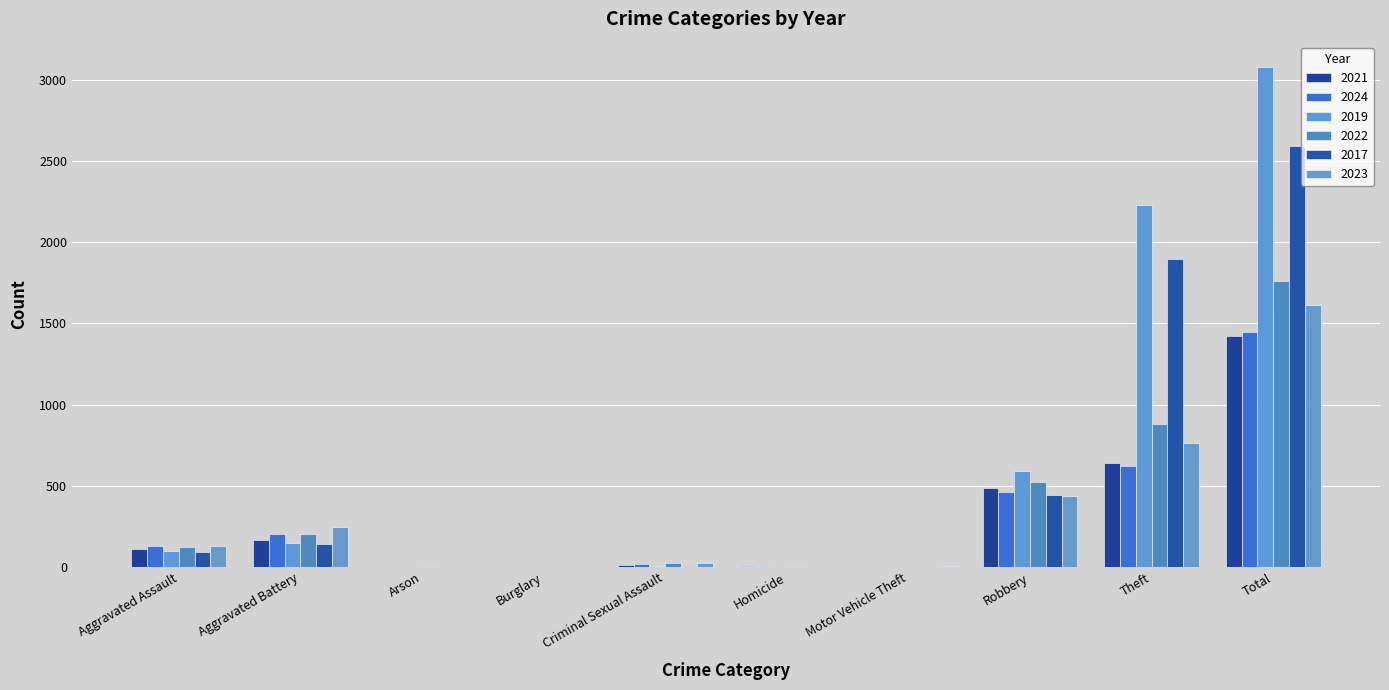

How many series are shown in this chart?

6